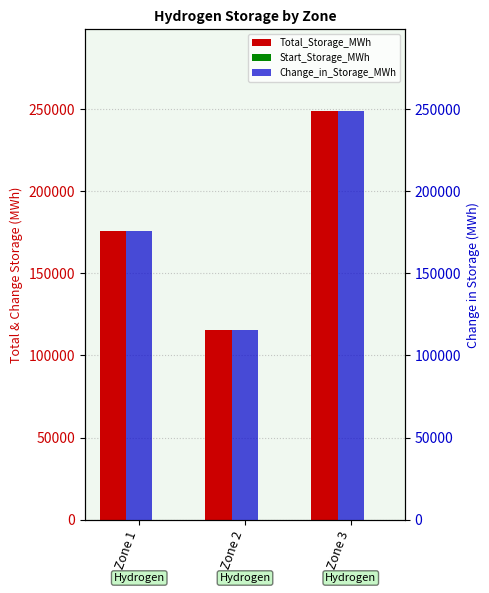

How many data points in Total_Storage_MWh are above 175932?

2